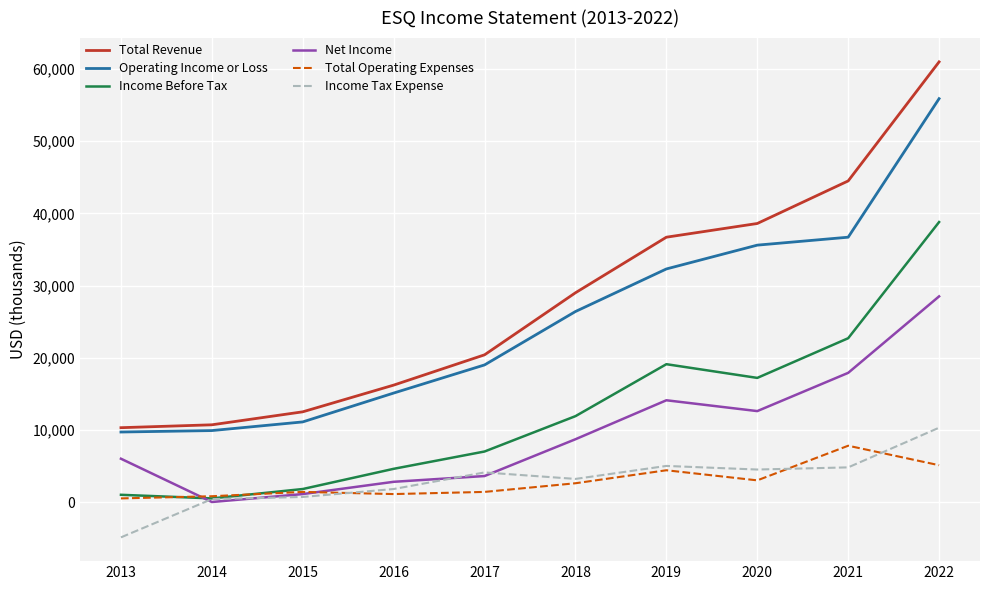

Which series has the largest range (max minus min)?

Total Revenue